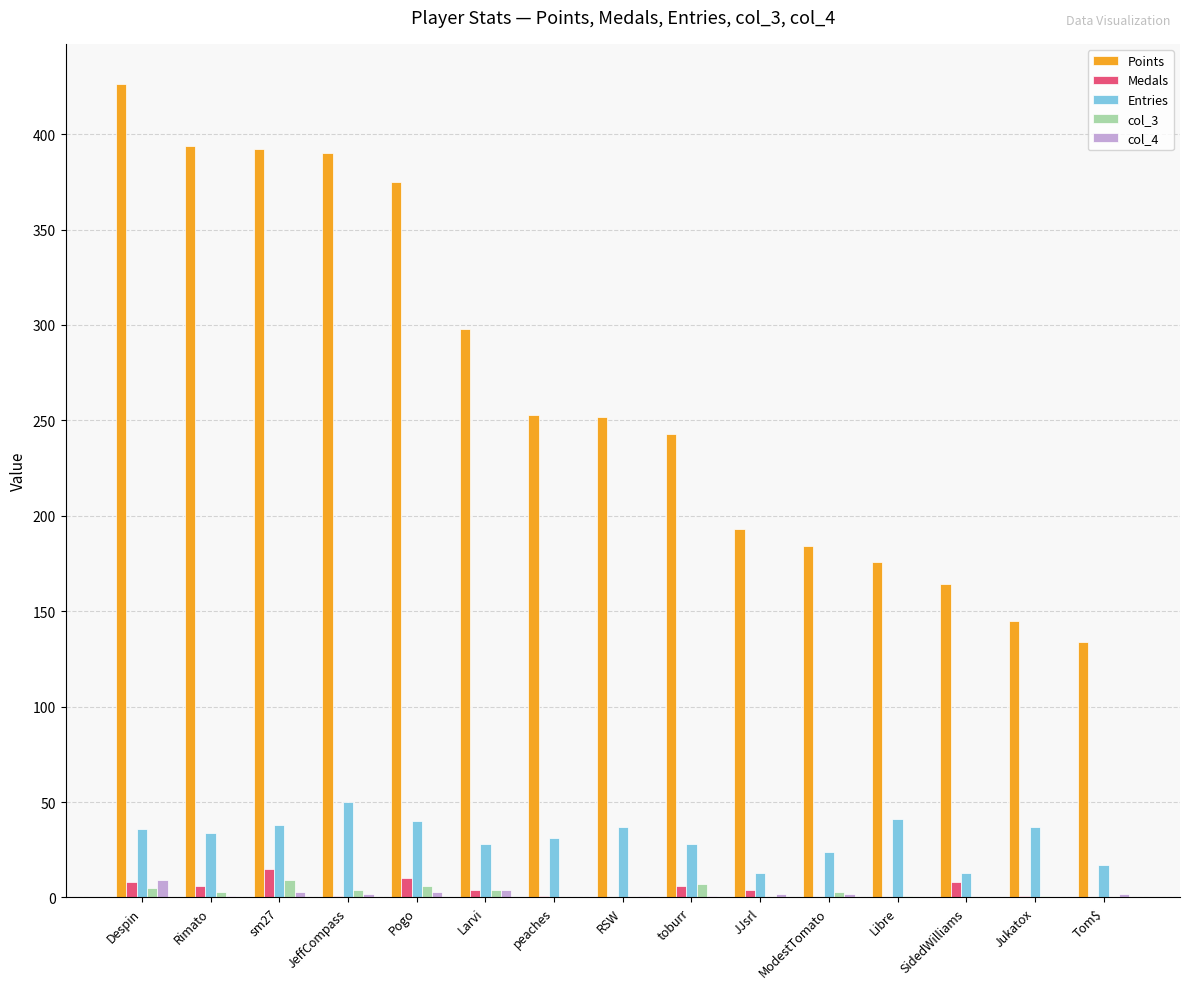

At which category does the chart reach its peak across all series?

Despin